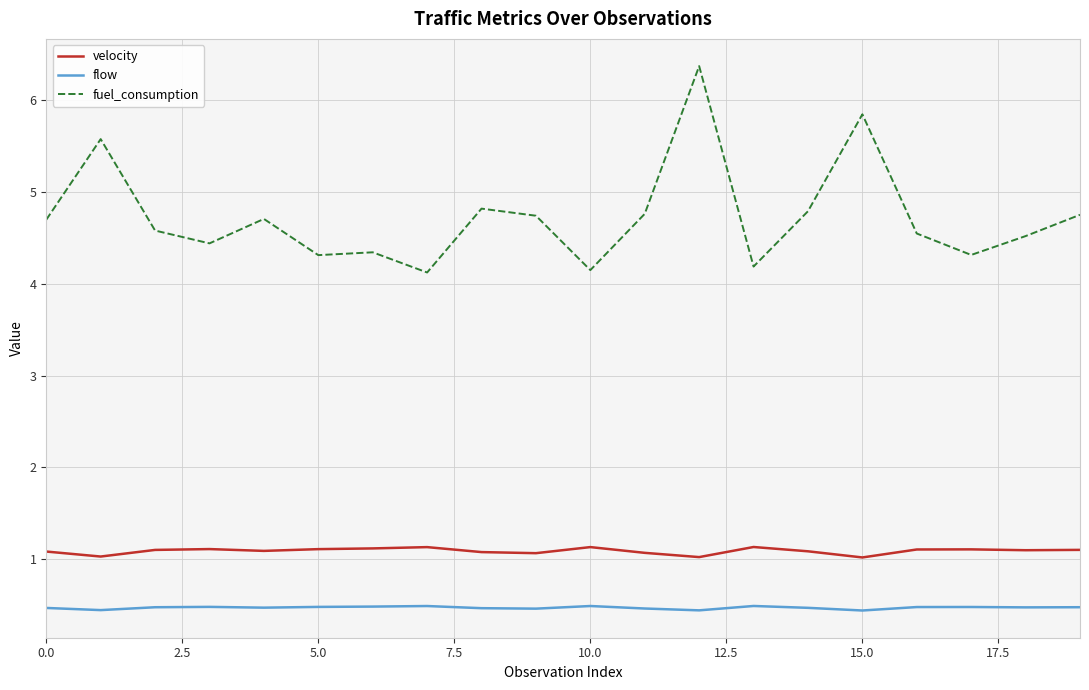

What is the lowest value of the flow series?

0.4